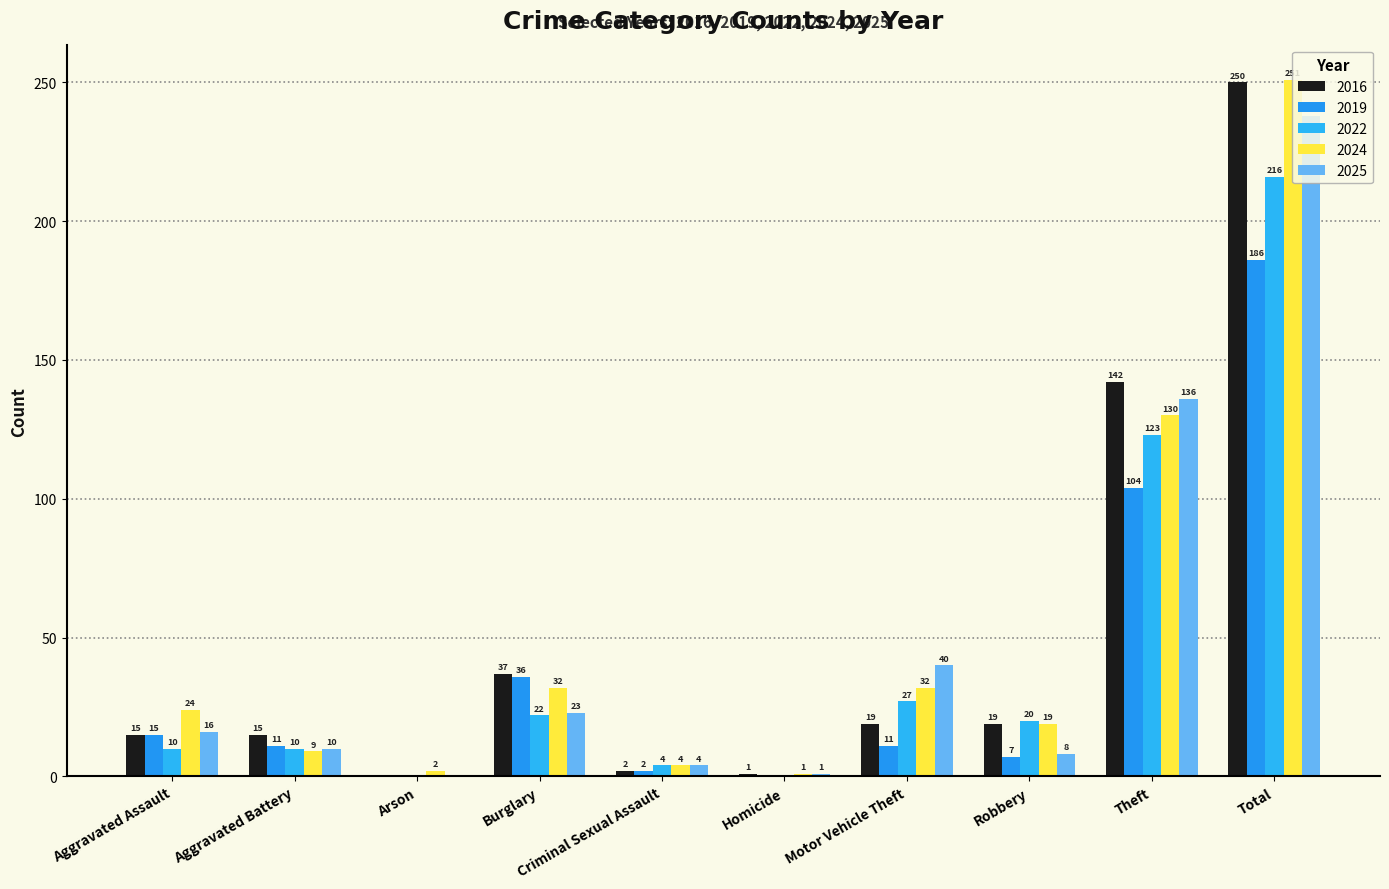

Which has a higher value, Aggravated Assault or Aggravated Battery?

Aggravated Assault